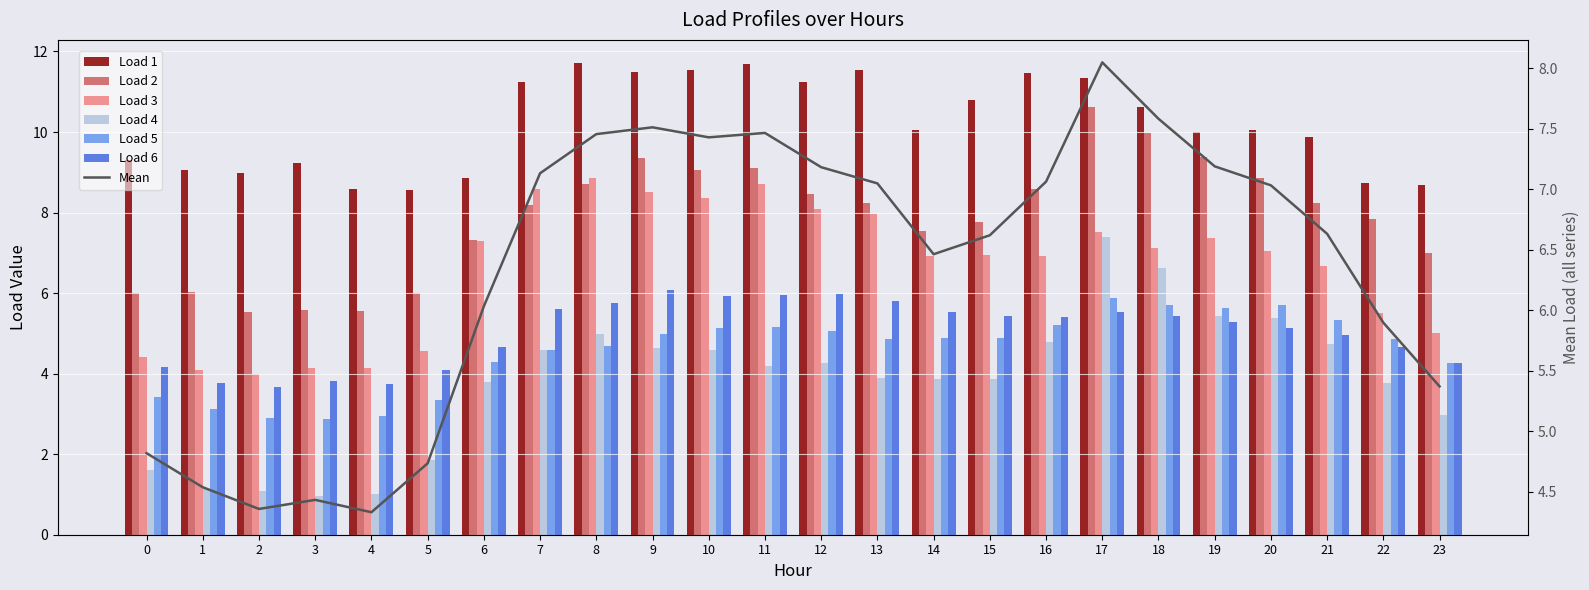

Reading left to right, list all the values displayed in this chart.

Load 1: 0=9.3	1=9.1	2=9.0	3=9.2	4=8.6	5=8.6	6=8.9	7=11.3	8=11.7	9=11.5	10=11.6	11=11.7	12=11.2	13=11.5	14=10.1	15=10.8	16=11.5	17=11.4	18=10.6	19=10.0	20=10.1	21=9.9	22=8.7	23=8.7
Load 2: 0=6.0	1=6.0	2=5.5	3=5.6	4=5.5	5=6.0	6=7.3	7=8.2	8=8.7	9=9.4	10=9.0	11=9.1	12=8.5	13=8.2	14=7.5	15=7.8	16=8.6	17=10.6	18=10.0	19=9.4	20=8.9	21=8.2	22=7.8	23=7.0
Load 3: 0=4.4	1=4.1	2=4.0	3=4.1	4=4.1	5=4.6	6=7.3	7=8.6	8=8.9	9=8.5	10=8.3	11=8.7	12=8.1	13=8.0	14=6.9	15=6.9	16=6.9	17=7.5	18=7.1	19=7.4	20=7.0	21=6.7	22=5.5	23=5.0
Load 4: 0=1.6	1=1.1	2=1.1	3=1.0	4=1.0	5=1.9	6=3.8	7=4.6	8=5.0	9=4.6	10=4.6	11=4.2	12=4.3	13=3.9	14=3.9	15=3.9	16=4.8	17=7.4	18=6.6	19=5.4	20=5.4	21=4.7	22=3.8	23=3.0
Load 5: 0=3.4	1=3.1	2=2.9	3=2.9	4=2.9	5=3.3	6=4.3	7=4.6	8=4.7	9=5.0	10=5.1	11=5.2	12=5.1	13=4.8	14=4.9	15=4.9	16=5.2	17=5.9	18=5.7	19=5.6	20=5.7	21=5.3	22=4.9	23=4.3
Load 6: 0=4.2	1=3.8	2=3.7	3=3.8	4=3.8	5=4.1	6=4.7	7=5.6	8=5.8	9=6.1	10=5.9	11=6.0	12=6.0	13=5.8	14=5.5	15=5.4	16=5.4	17=5.5	18=5.4	19=5.3	20=5.1	21=4.9	22=4.7	23=4.3